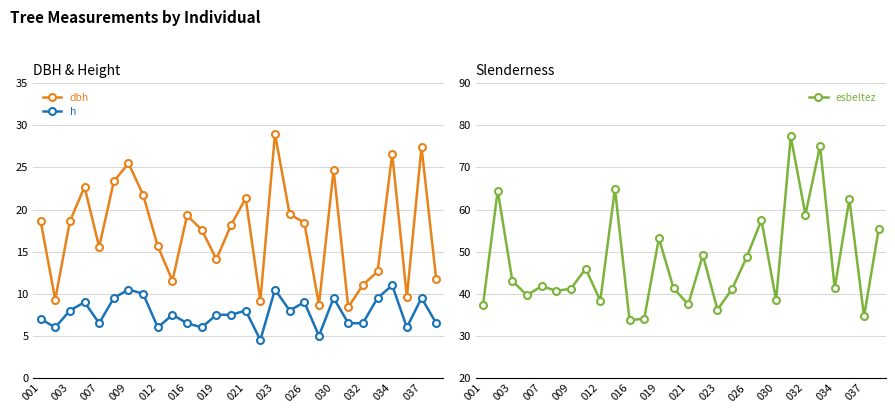

Reading right to left, list all the values displayed in this chart.

dbh: 11.8	27.4	9.6	26.6	12.7	11.1	8.4	24.7	8.7	18.4	19.4	29.0	9.2	21.4	18.1	14.1	17.6	19.3	11.6	15.7	21.8	25.5	23.4	15.6	22.7	18.6	9.3	18.7
h: 6.5	9.5	6.0	11.0	9.5	6.5	6.5	9.5	5.0	9.0	8.0	10.5	4.5	8.0	7.5	7.5	6.0	6.5	7.5	6.0	10.0	10.5	9.5	6.5	9.0	8.0	6.0	7.0
esbeltez: 55.3	34.6	62.5	41.3	75.1	58.8	77.4	38.5	57.5	48.8	41.1	36.2	49.2	37.5	41.3	53.2	34.1	33.7	64.9	38.3	46.0	41.2	40.7	41.8	39.6	43.0	64.5	37.4